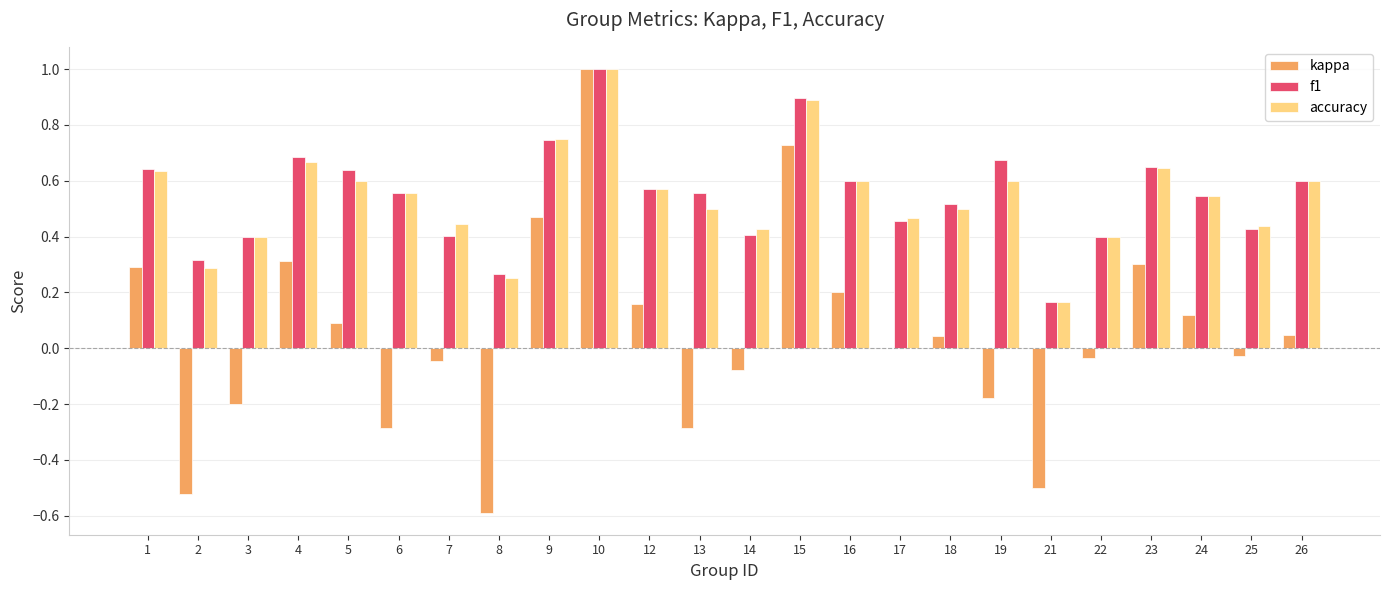

What is the sum of all kappa values?

1.0